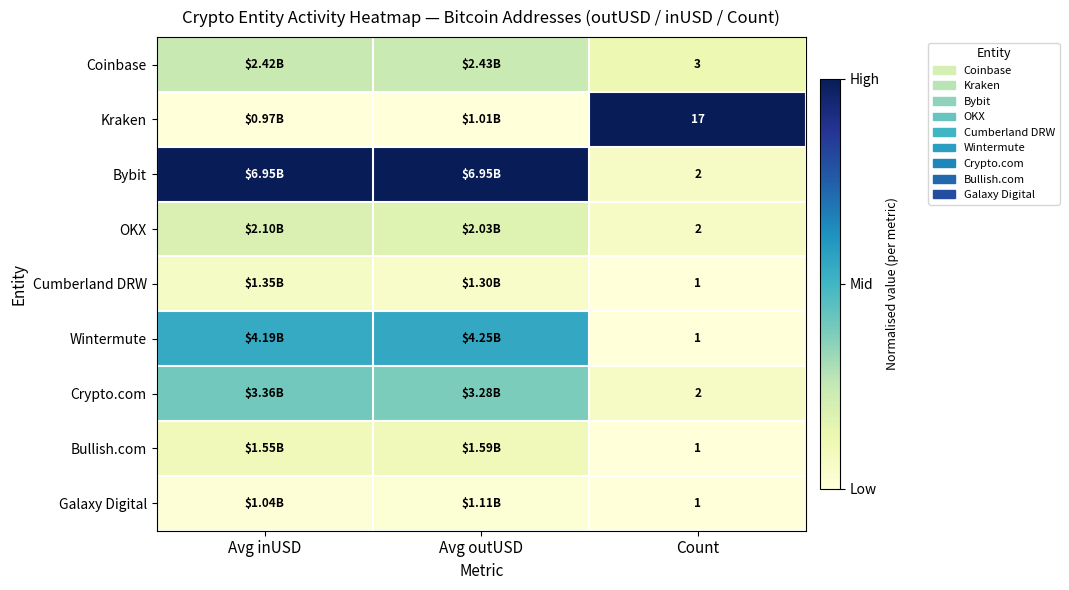

Is the value of Coinbase at Count greater than the value of Kraken at Count?

No